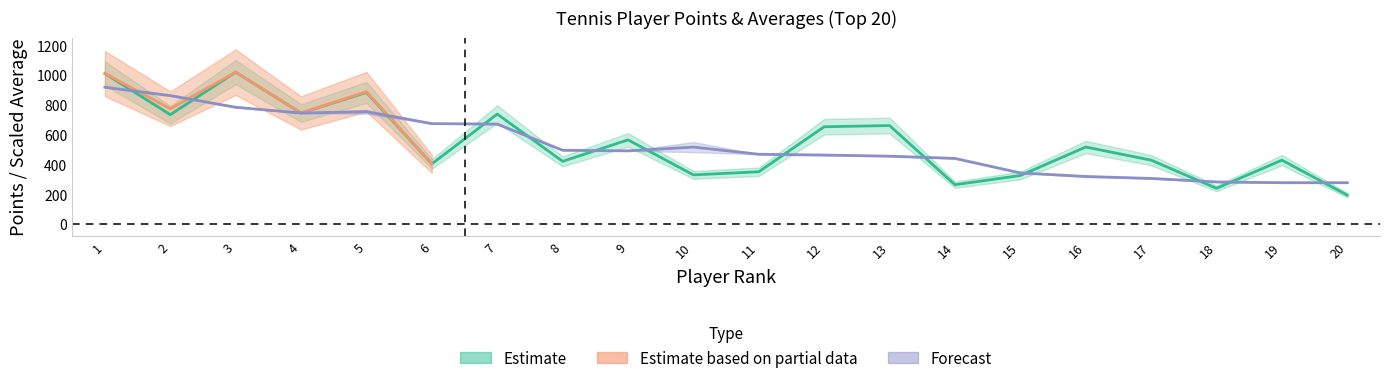

Reading left to right, list all the values displayed in this chart.

POINTS: 1=1011.0	2=735.0	3=1020.0	4=746.0	5=884.0	6=405.0	7=739.0	8=422.0	9=566.0	10=331.0	11=352.0	12=654.0	13=662.0	14=265.0	15=327.0	16=518.0	17=430.0	18=241.0	19=430.0	20=195.0
PAST AVERAGE: 1=919.0	2=863.0	3=784.6	4=746.0	5=754.7	6=675.0	7=671.8	8=496.4	9=492.2	10=517.5	11=469.4	12=464.3	13=456.6	14=441.6	15=344.2	16=320.4	17=307.2	18=283.6	19=278.7	20=278.6